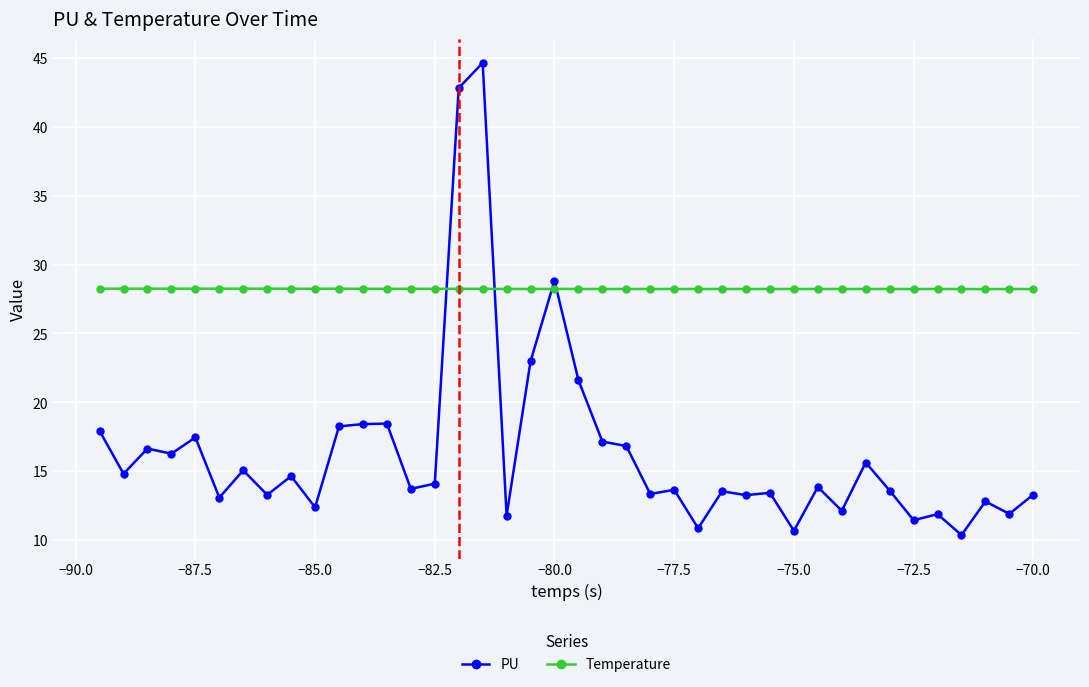

Which series has the largest total across all categories?

Temperature